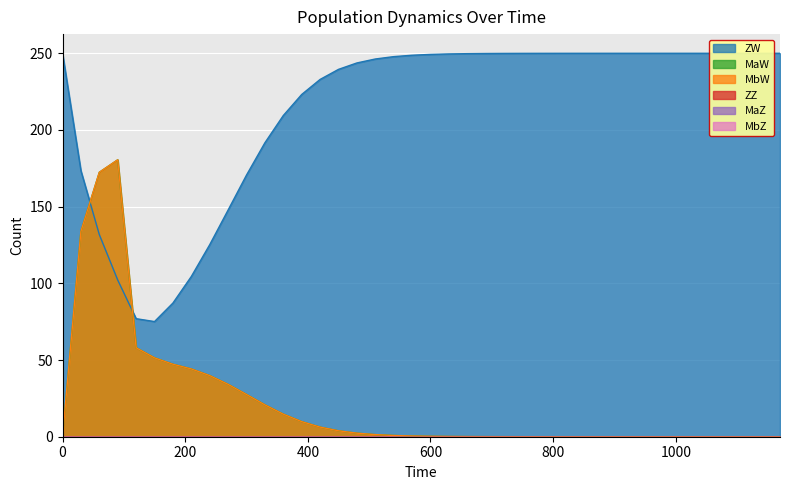

Reading left to right, transcribe all the data shown in this chart.

ZW: 0=250.0	30=173.4	60=131.8	90=102.2	120=77.0	150=75.1	180=87.1	210=104.5	240=125.2	270=147.8	300=170.6	330=191.6	360=209.4	390=223.1	420=232.9	450=239.5	480=243.7	510=246.3	540=247.8	570=248.7	600=249.3	630=249.6	660=249.8	690=249.9	720=249.9	750=250.0	780=250.0	810=250.0	840=250.0	870=250.0	900=250.0	930=250.0	960=250.0	990=250.0	1020=250.0	1050=250.0	1080=250.0	1110=250.0	1140=250.0	1170=250.0
MaW: 0=0.0	30=133.9	60=172.4	90=180.6	120=58.0	150=51.4	180=47.3	210=44.2	240=39.9	270=34.2	300=27.5	330=20.8	360=14.7	390=9.8	420=6.3	450=3.9	480=2.3	510=1.4	540=0.8	570=0.5	600=0.3	630=0.2	660=0.1	690=0.1	720=0.0	750=0.0	780=0.0	810=0.0	840=0.0	870=0.0	900=0.0	930=0.0	960=0.0	990=0.0	1020=0.0	1050=0.0	1080=0.0	1110=0.0	1140=0.0	1170=0.0
MbW: 0=0.0	30=133.9	60=172.4	90=180.6	120=58.0	150=51.4	180=47.3	210=44.2	240=39.9	270=34.2	300=27.5	330=20.8	360=14.7	390=9.8	420=6.3	450=3.9	480=2.3	510=1.4	540=0.8	570=0.5	600=0.3	630=0.2	660=0.1	690=0.1	720=0.0	750=0.0	780=0.0	810=0.0	840=0.0	870=0.0	900=0.0	930=0.0	960=0.0	990=0.0	1020=0.0	1050=0.0	1080=0.0	1110=0.0	1140=0.0	1170=0.0